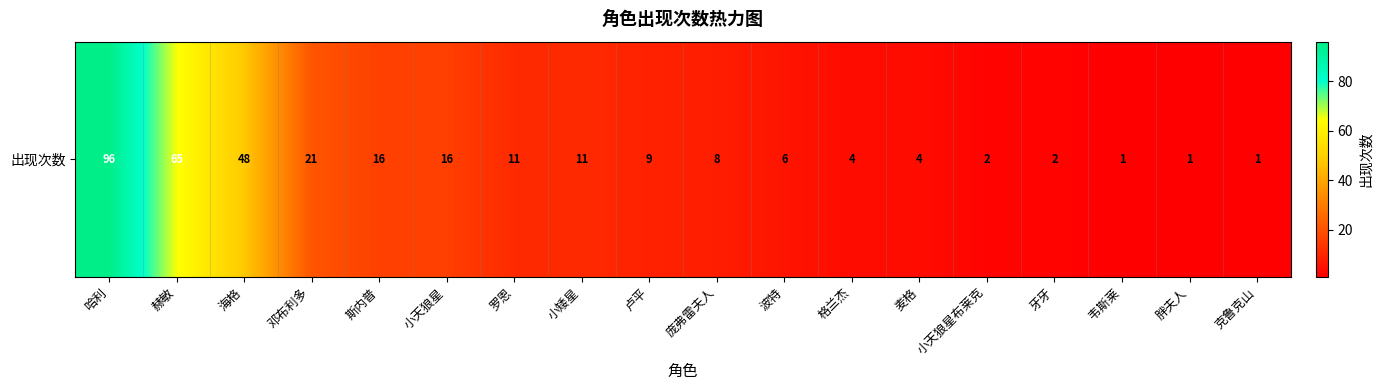

What is the difference between the values at 胖夫人 and 哈利?

95